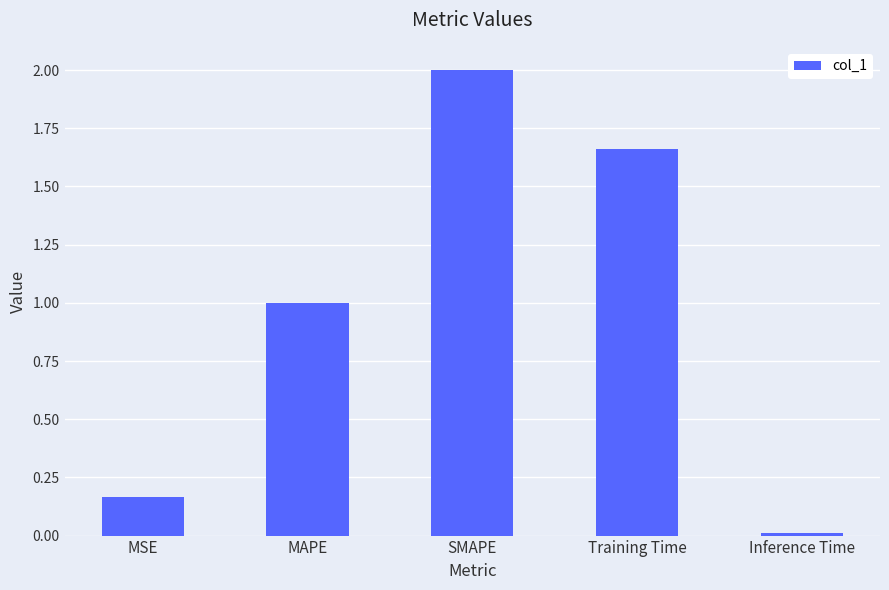

Are the bars grouped side by side (vs. stacked)?

No